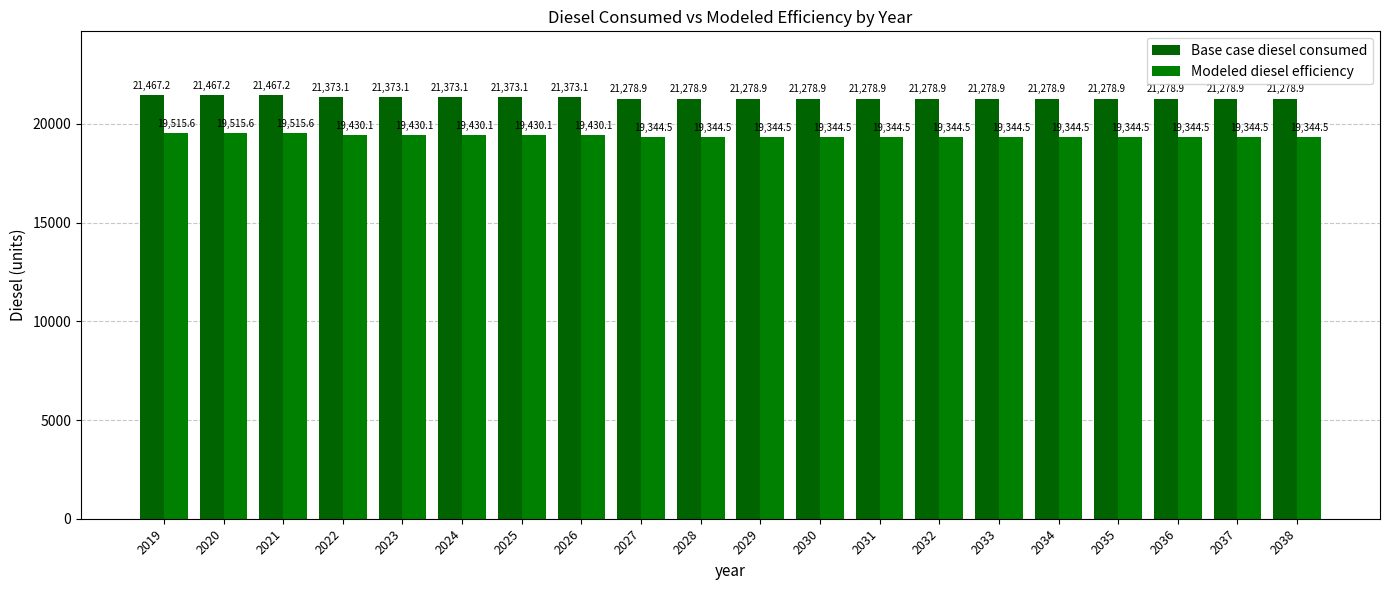

At which category is the sum across all series the highest?

2019